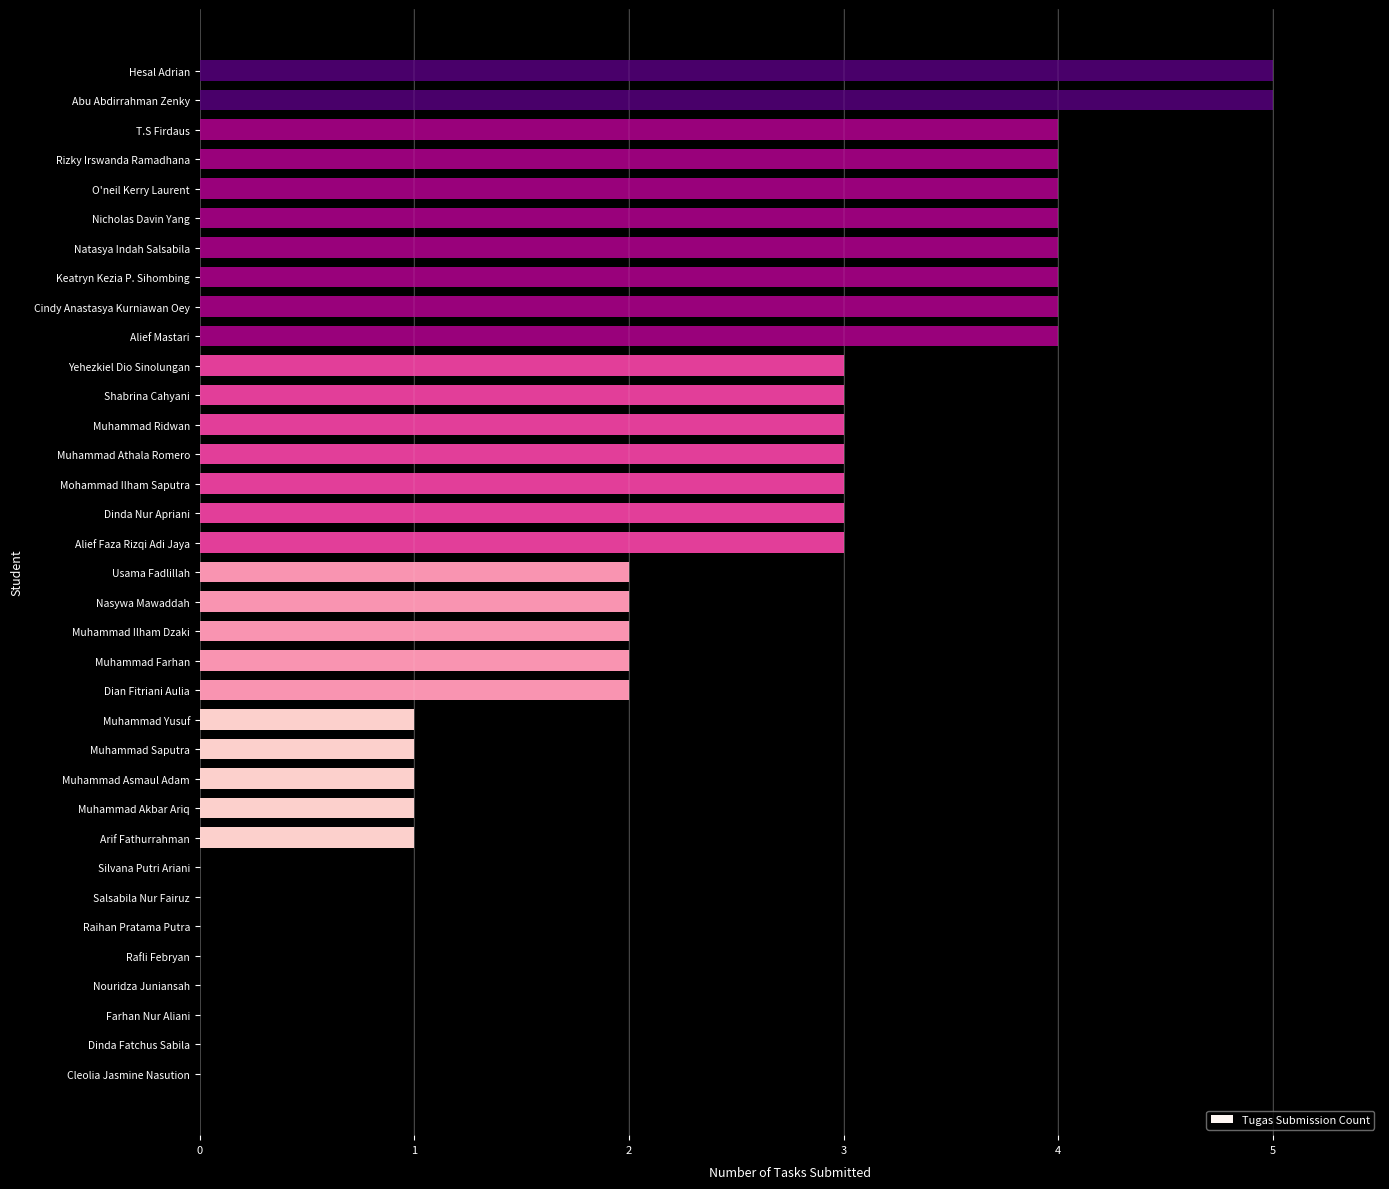

Is it true that the value at O'neil Kerry Laurent is 2?

False